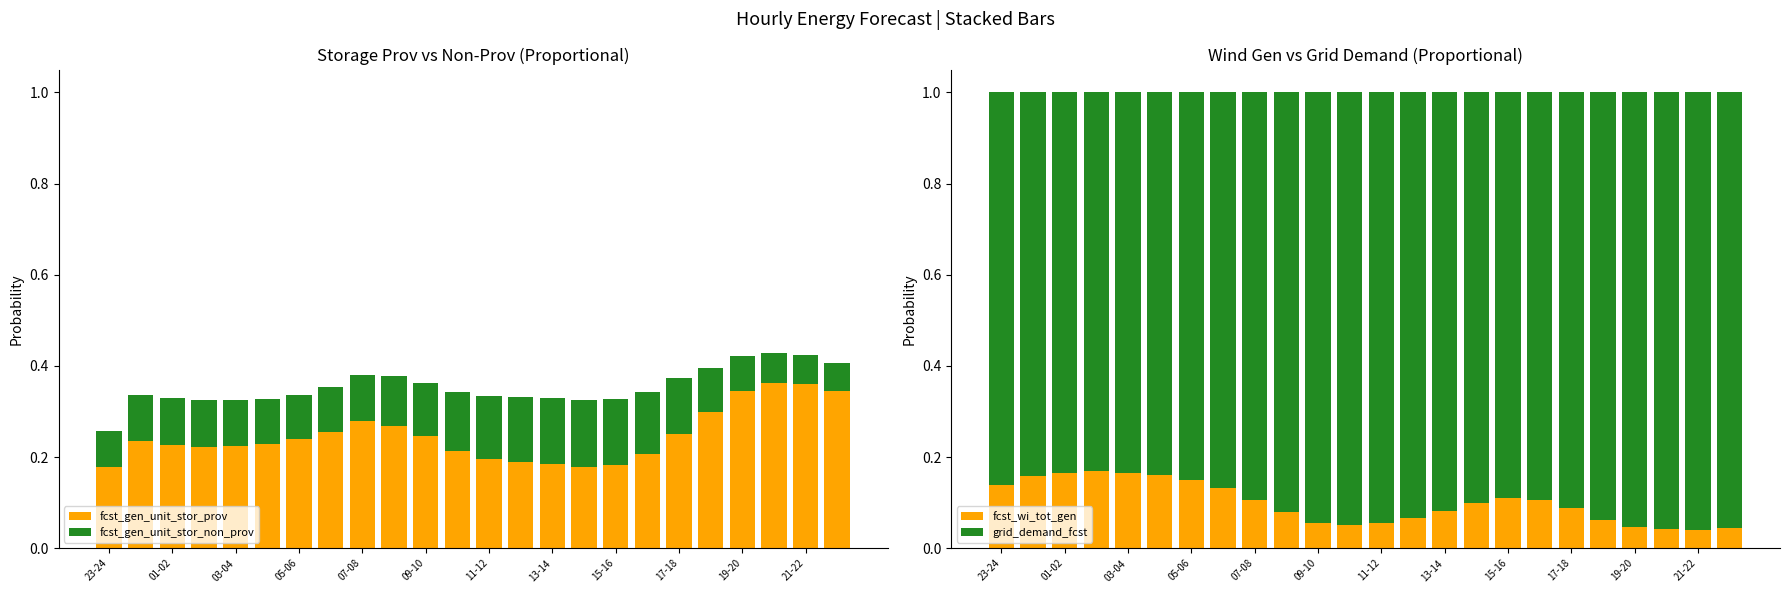

At which category is the sum across all series the highest?

21